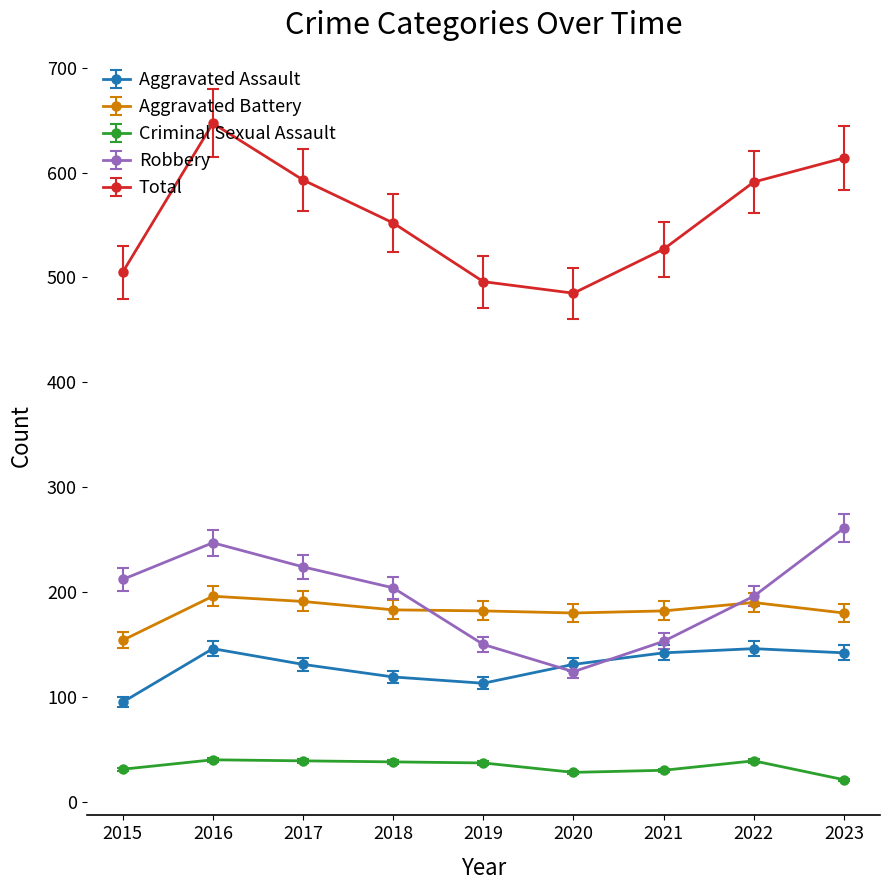

What is the approximate value of Aggravated Battery at 2015?

154